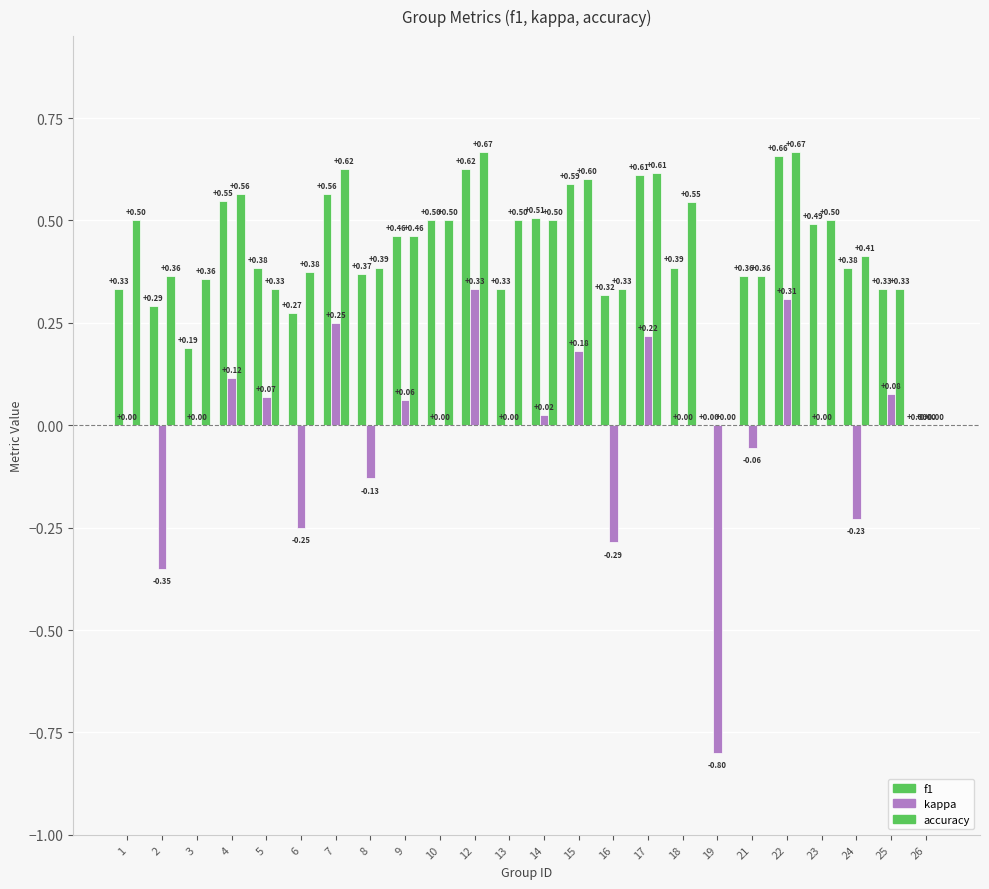

The f1 series shows 0.1 at 13. True or false?

False